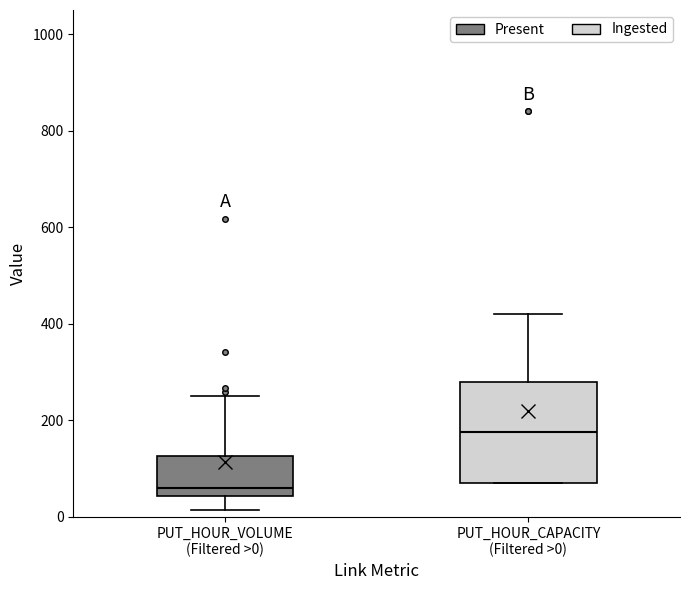

Where does the lower whisker of the box for PUT_HOUR_VOLUME (Filtered >0) end on the y-axis? The values are not printed on the chart, so give them approximately, as read against the axis.

20